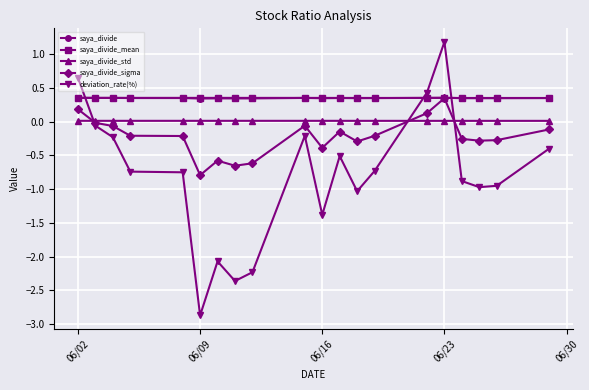

At which category does the chart reach its minimum across all series?

06/09